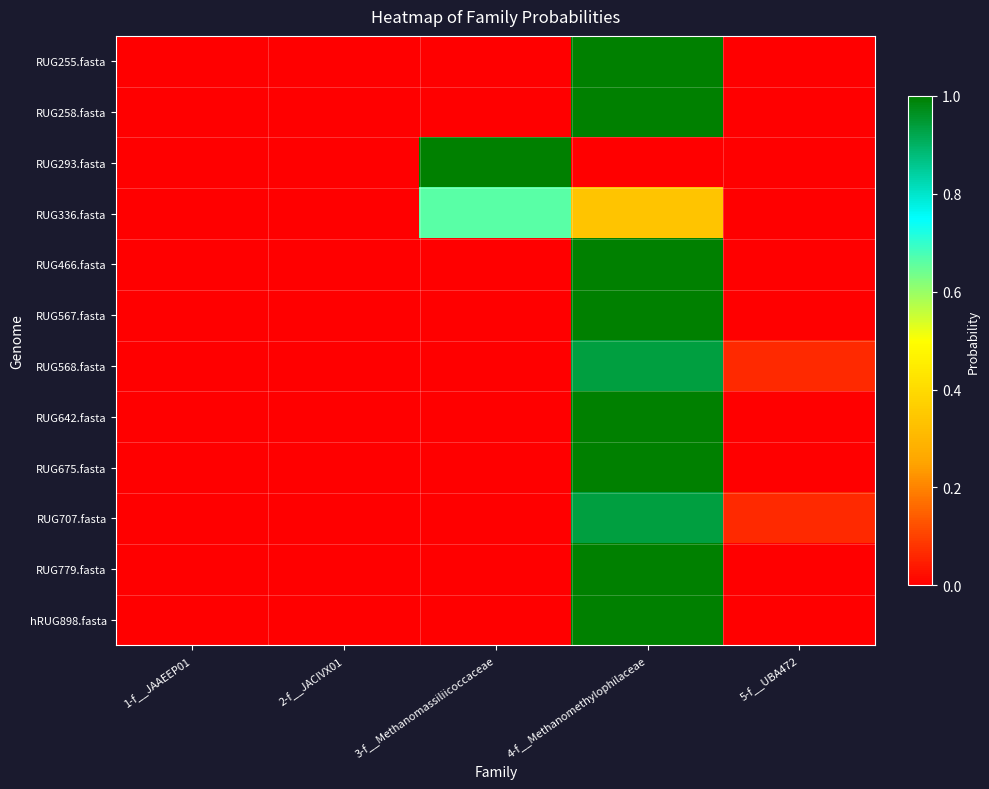

Which series has the largest total across all categories?

RUG255.fasta